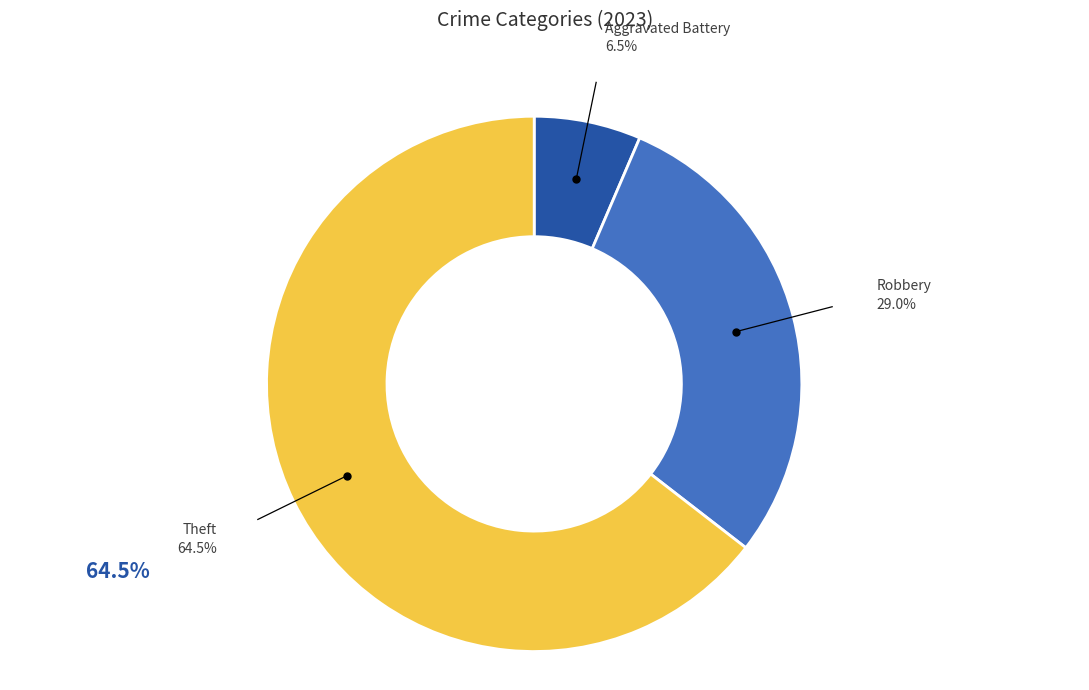

Is there a majority slice in this chart?

Yes